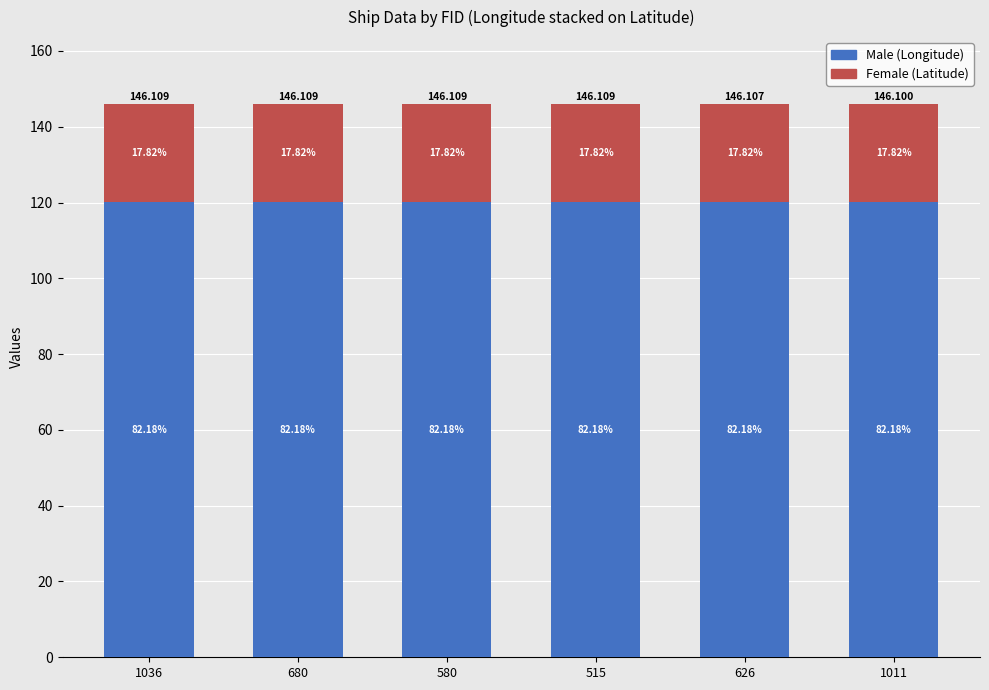

Does the chart contain any negative values?

No